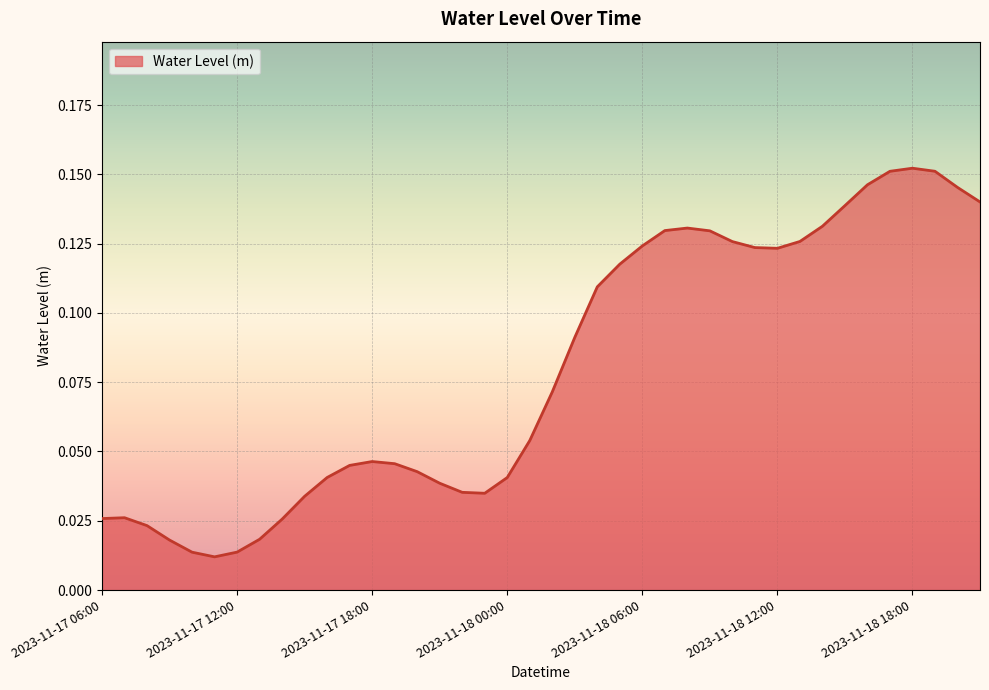

Does the chart display data point markers on the line(s)?

No